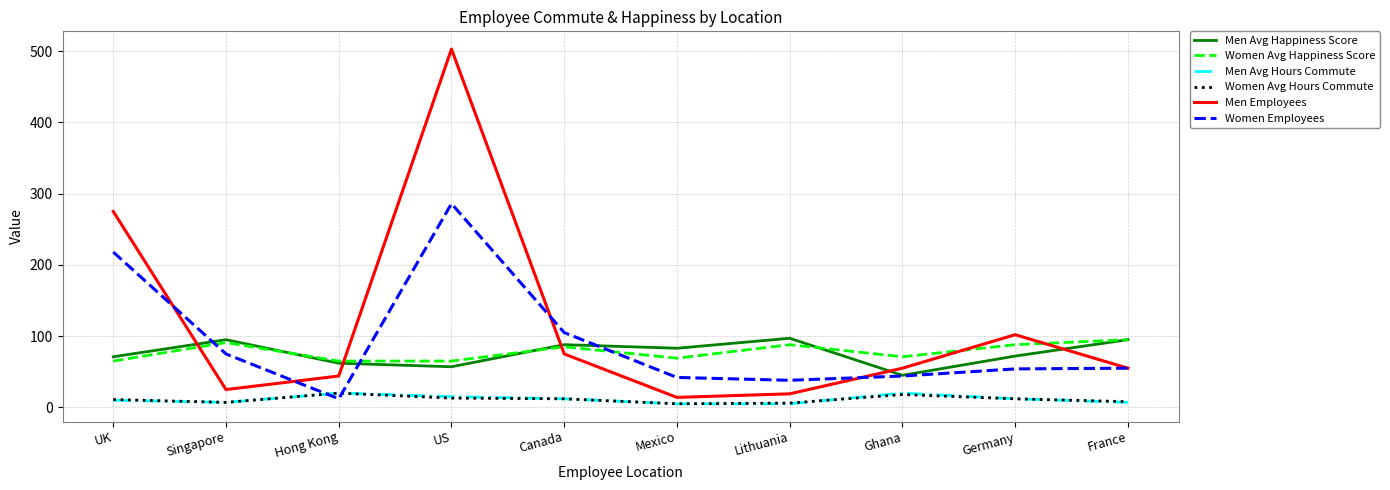

What is the minimum value shown in the chart?

5